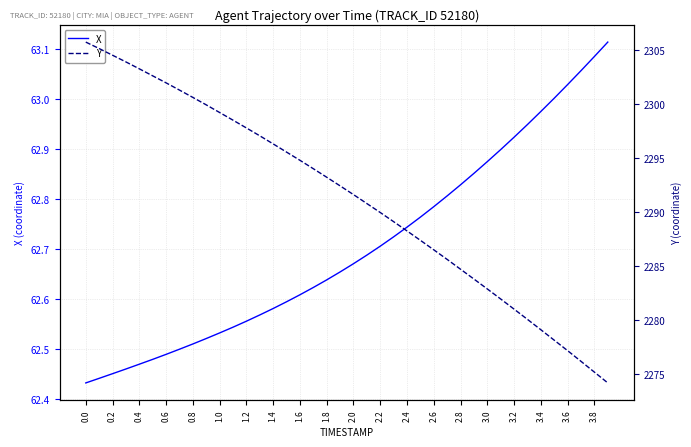

At how many categories does at least one series exceed 2283?

30